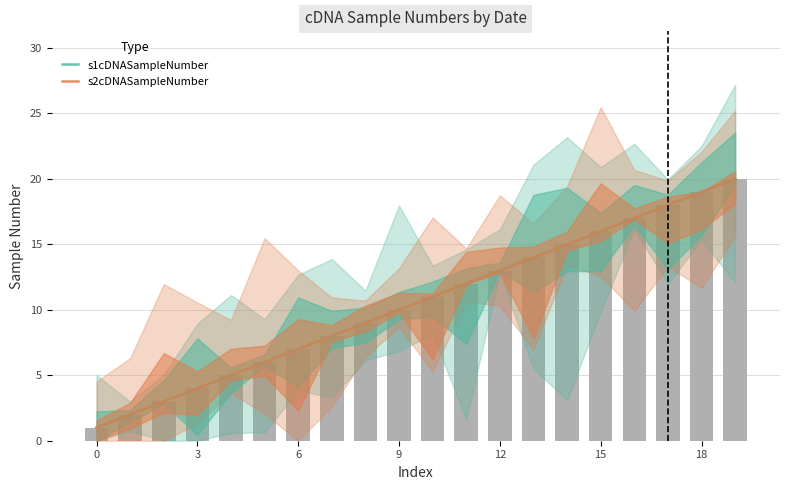

The s2cDNASampleNumber series shows 8 at 15. True or false?

False